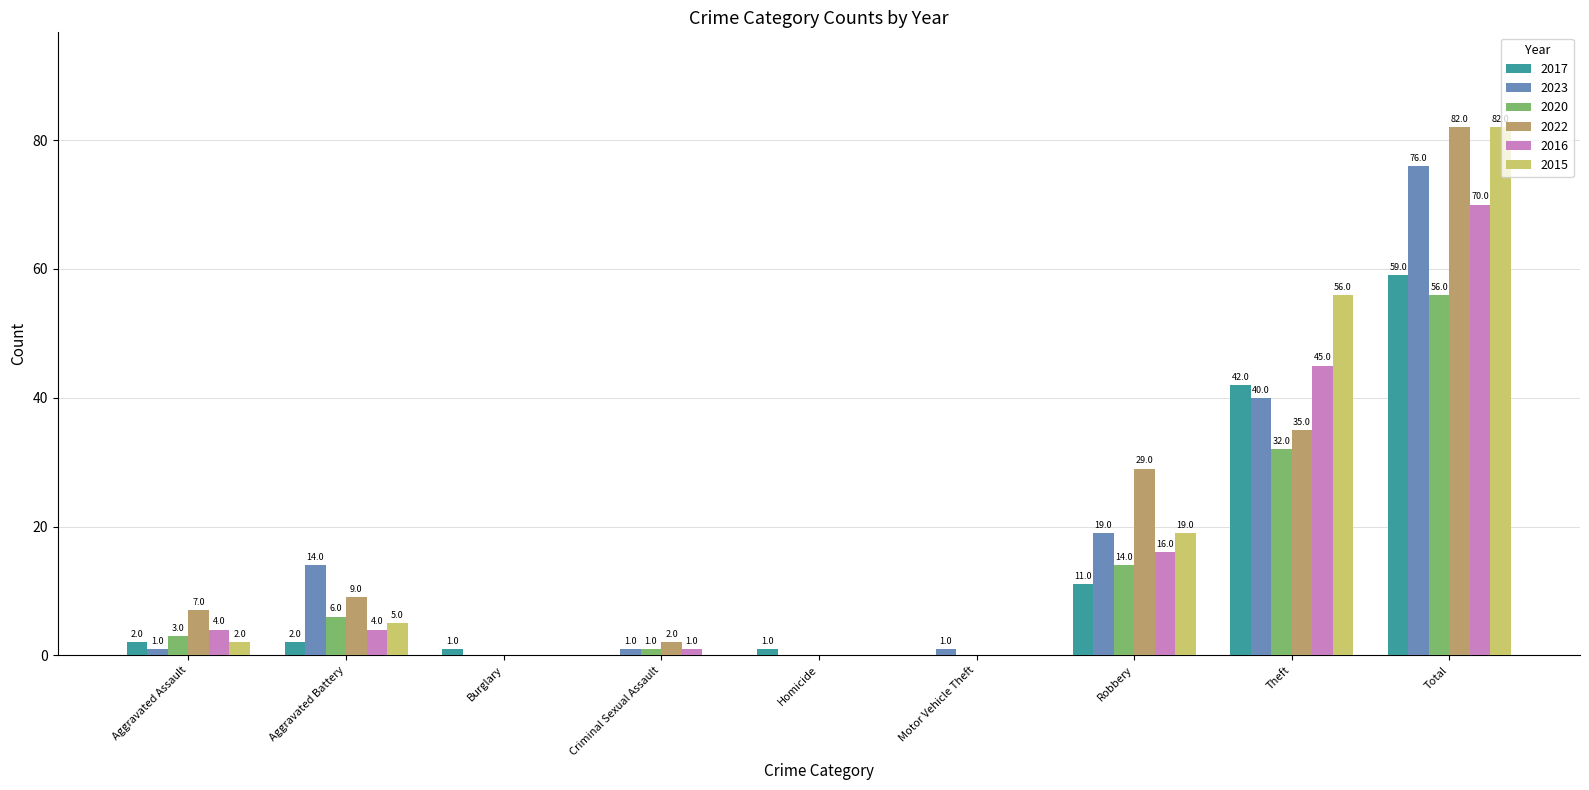

Are the bars grouped side by side (vs. stacked)?

Yes